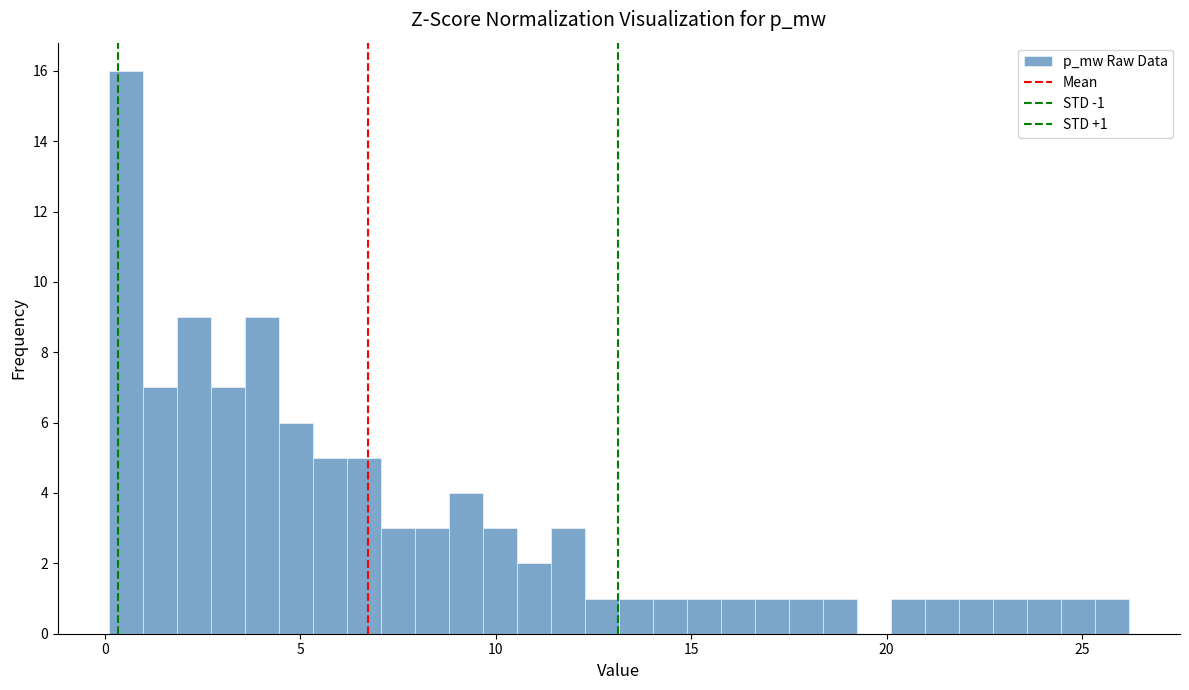

Around what value on the x-axis is the tallest bar? Give the approximate position of its centre, as read against the axis.

0.5